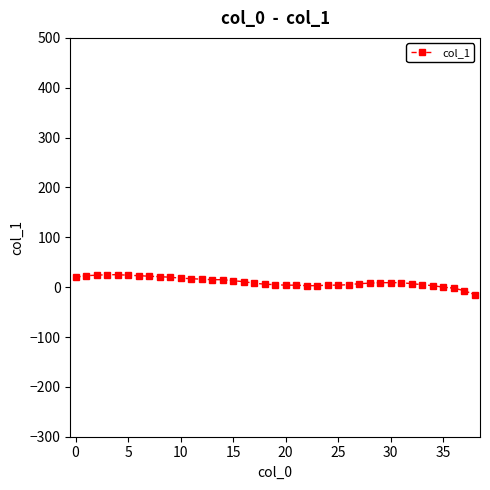

What is the sum of all values?

411